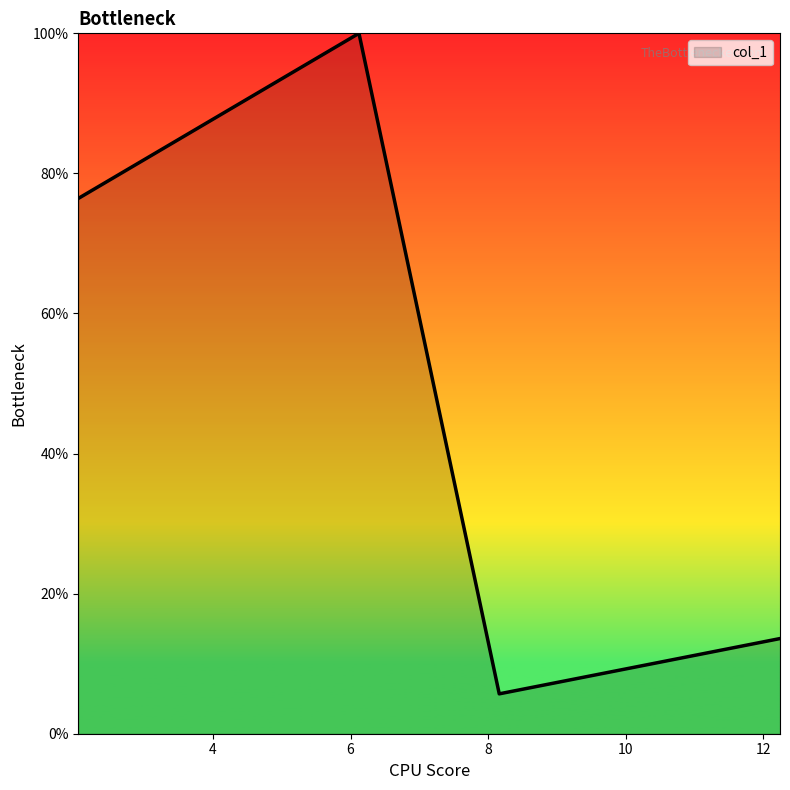

What is the greatest value displayed?

1.0